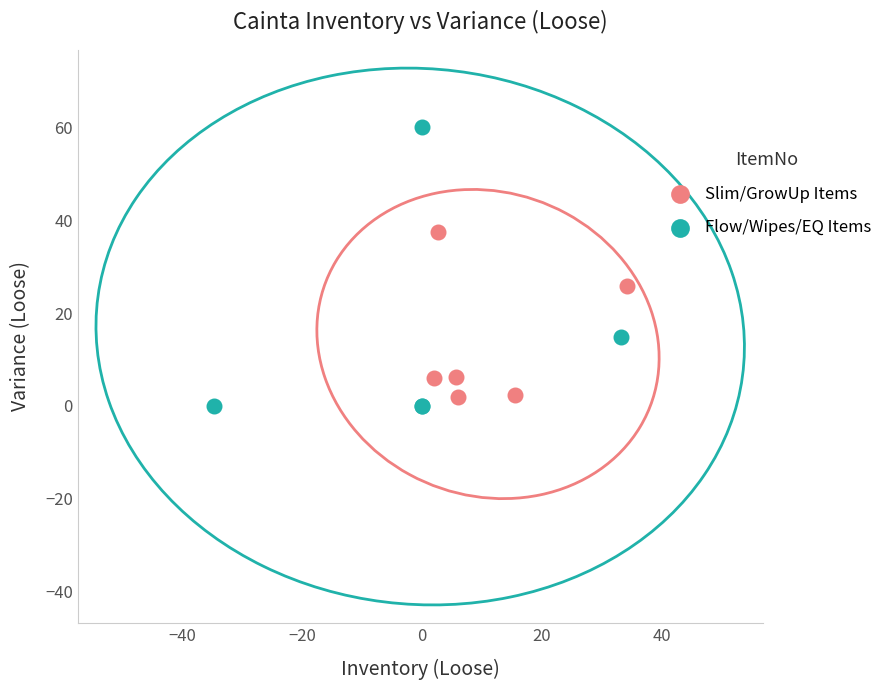

Which series reaches the minimum Y coordinate?

Flow/Wipes/EQ Items